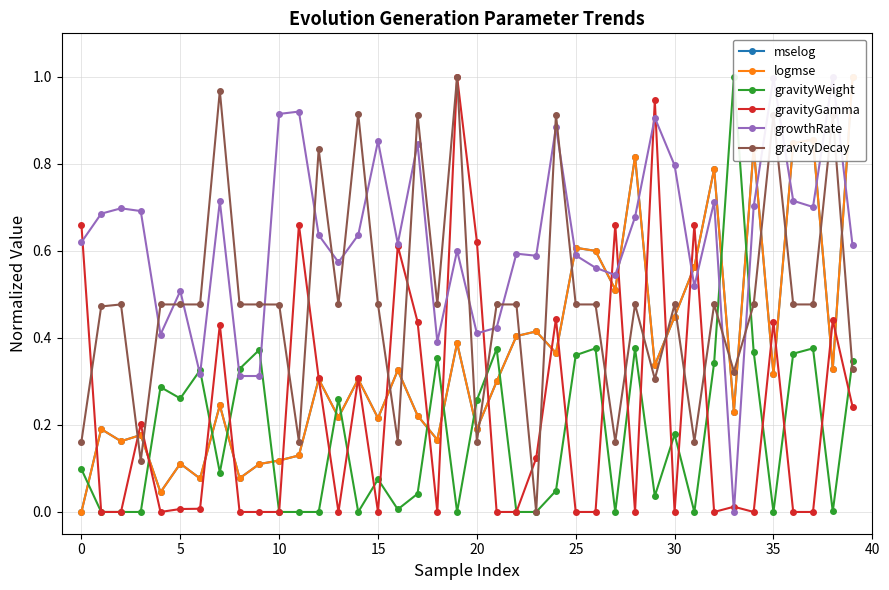

What value does the gravityWeight series have at 28?

0.4